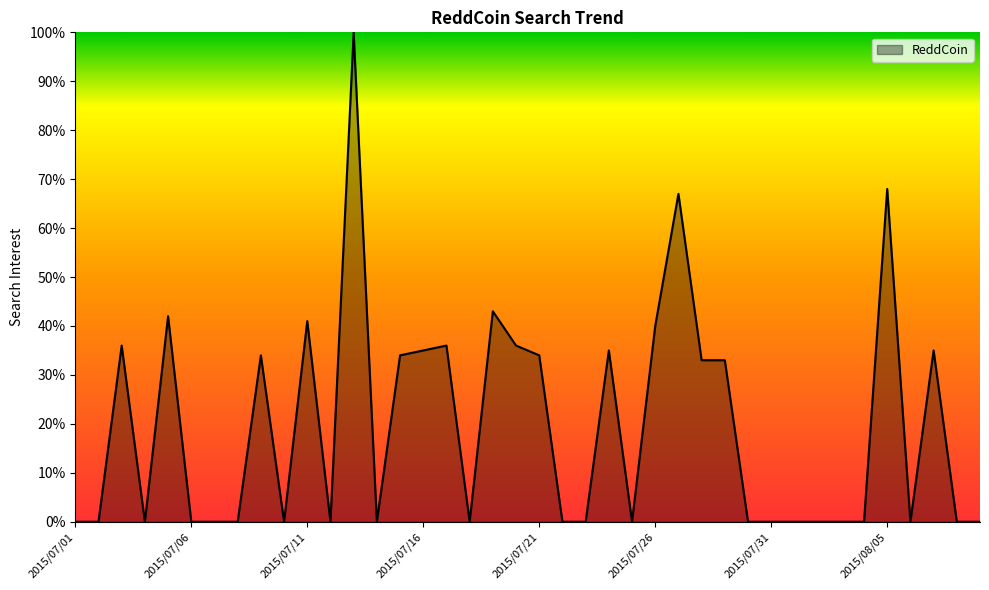

What is the maximum value shown in the chart?

100